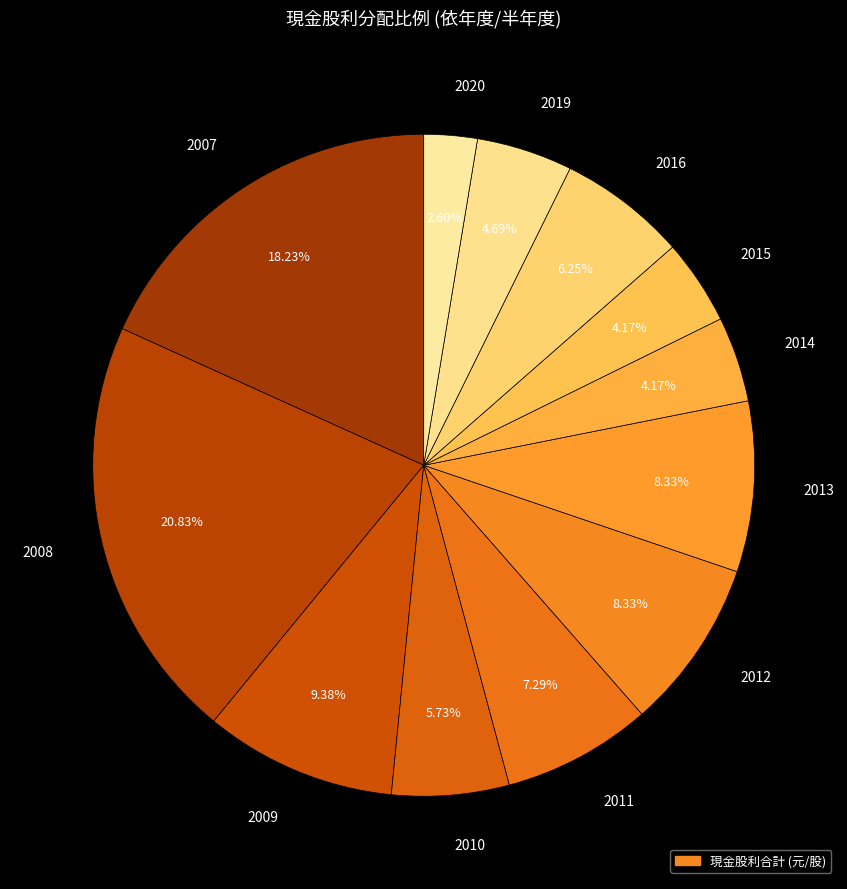

Does 2007 represent more than half of the total?

No